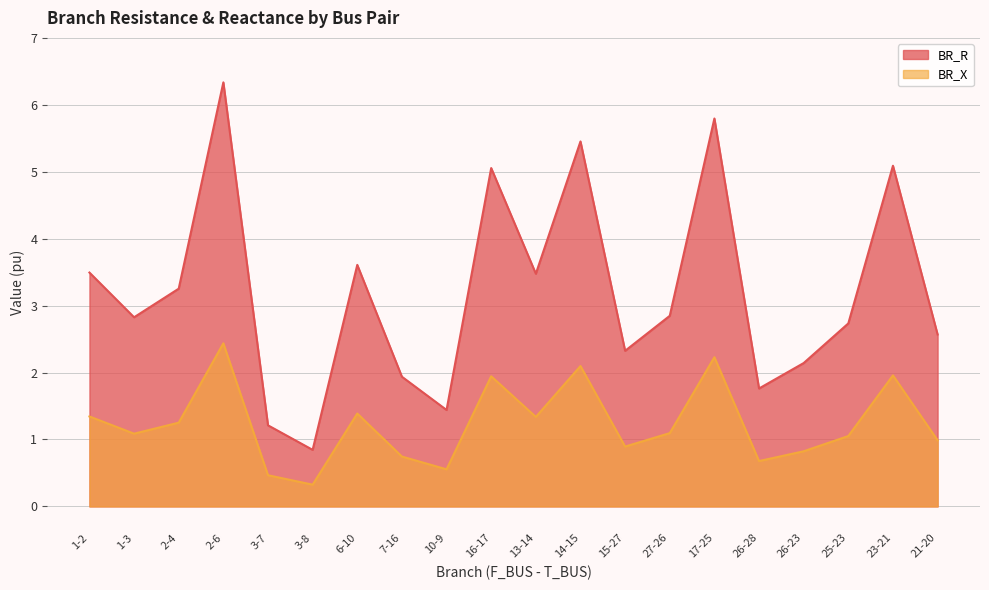

What is the value of the BR_R point at the 5th from the left?

1.2